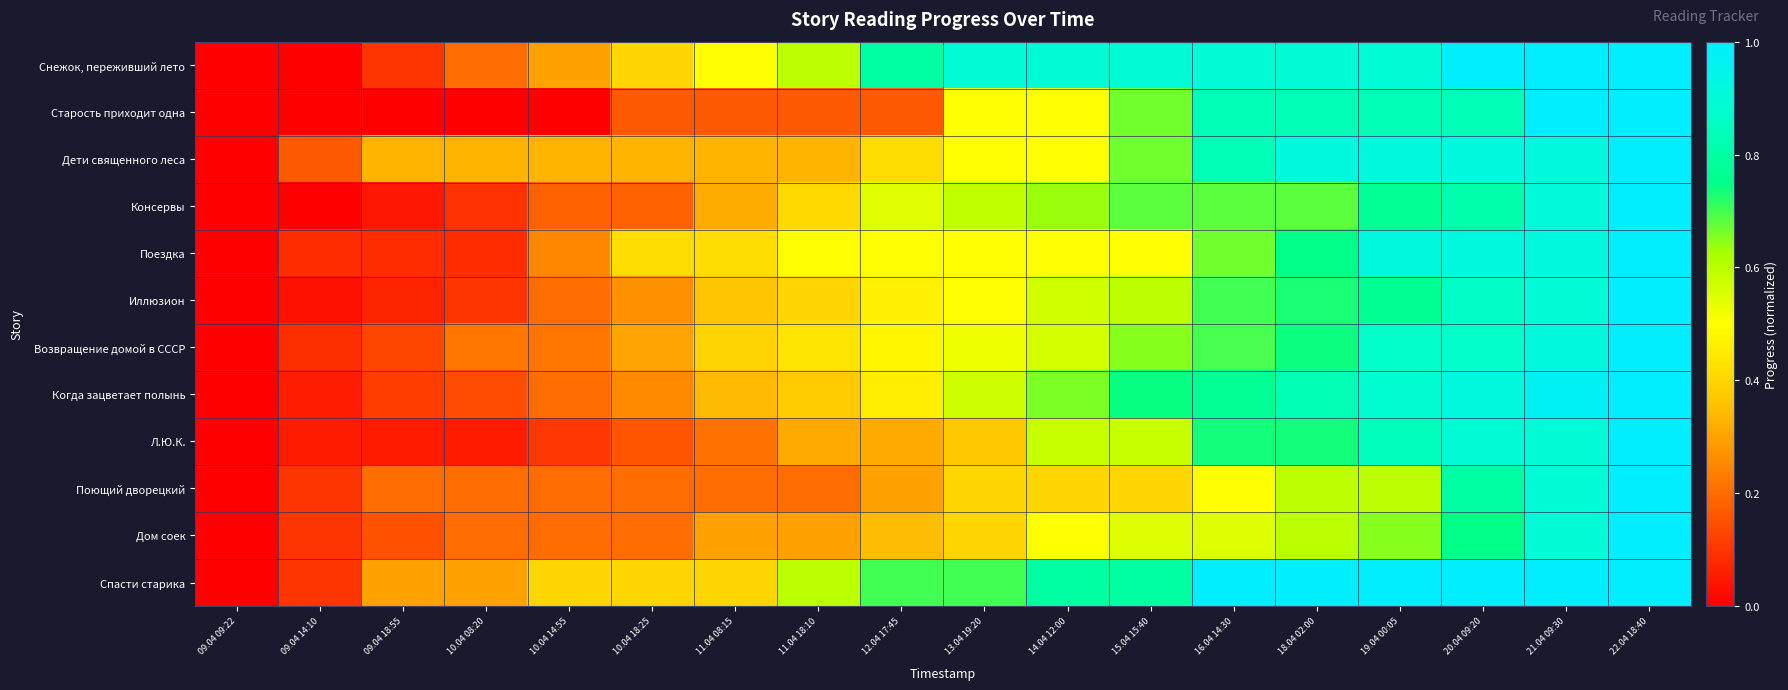

At which category does the chart reach its peak across all series?

20.04 09:20